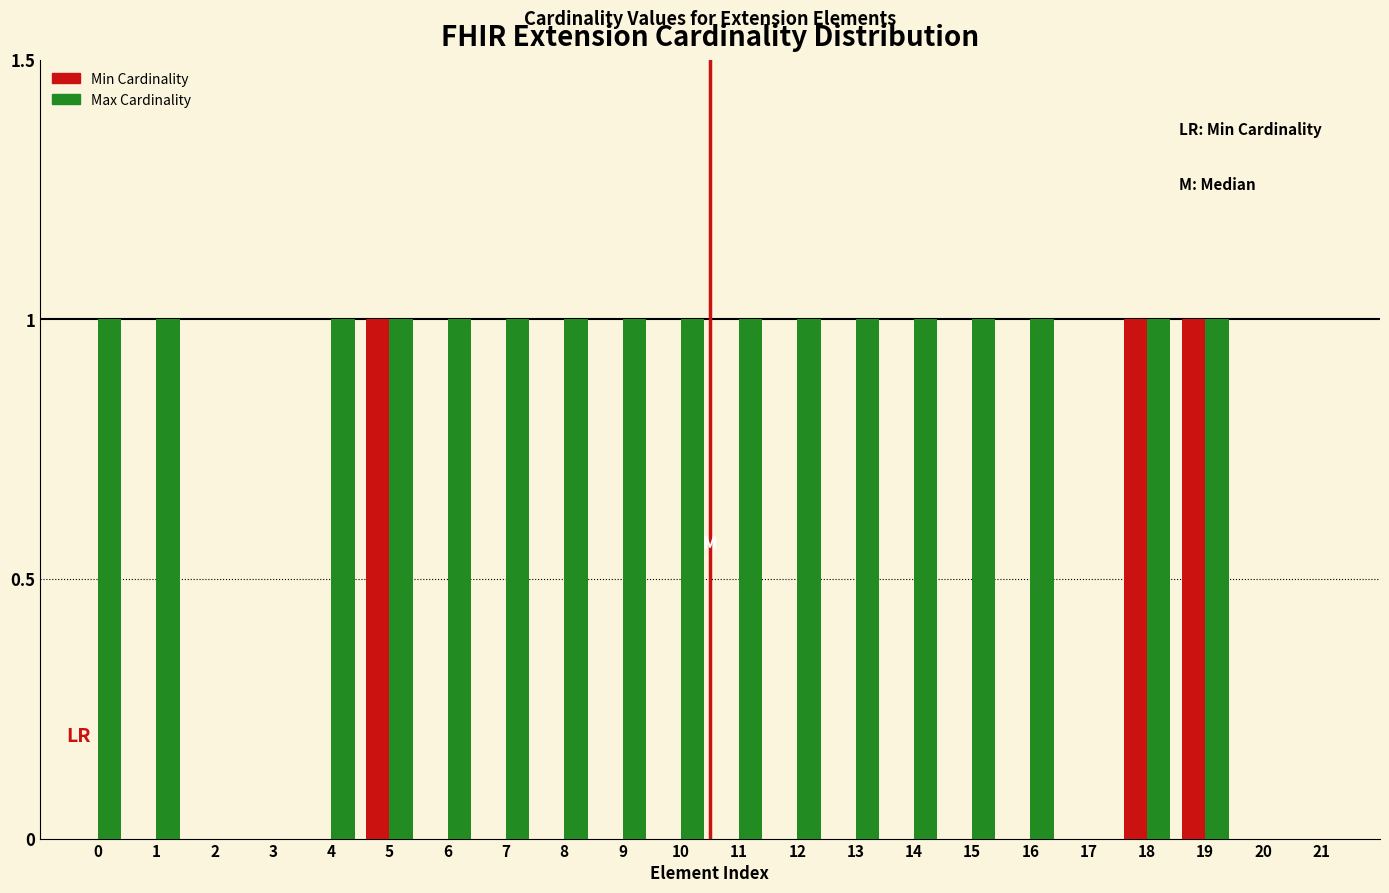

Which series changed the most between 3 and 9?

Max Cardinality